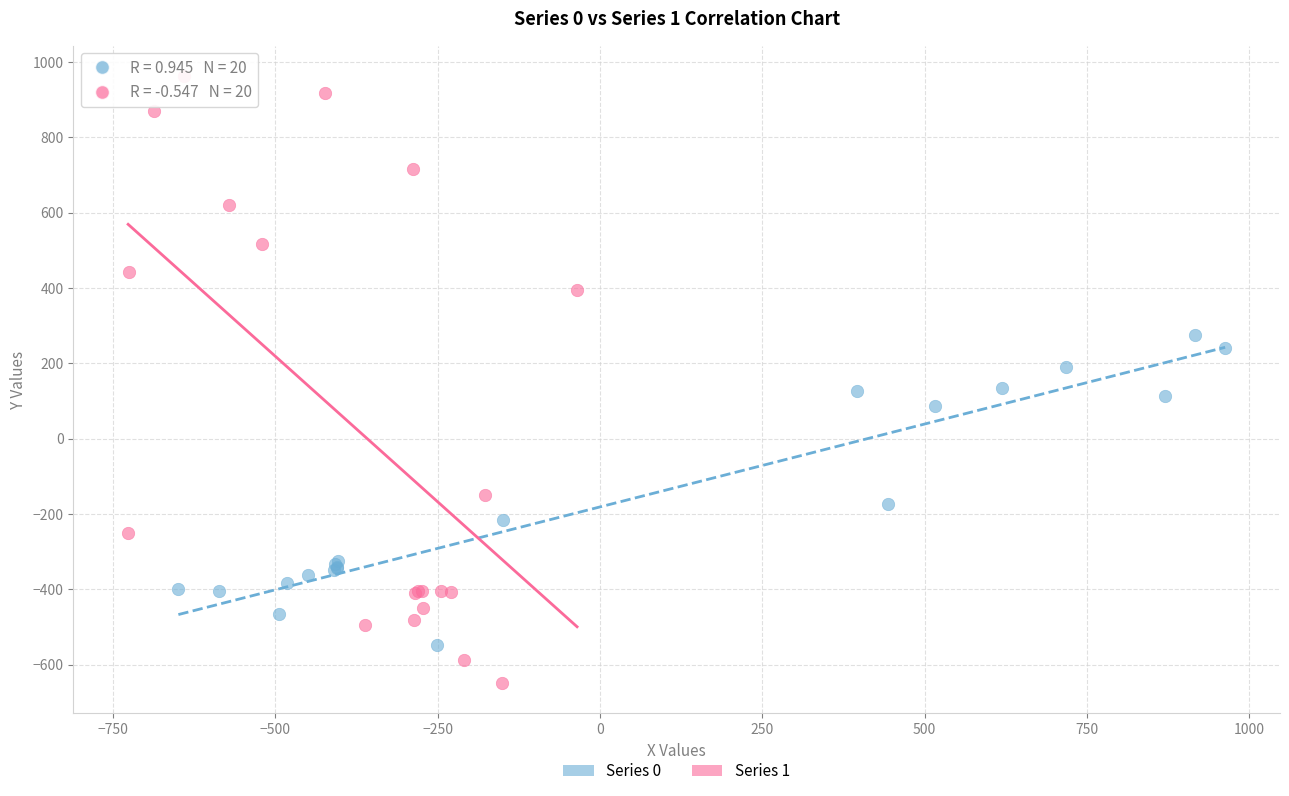

Which series reaches the minimum Y coordinate?

Series 1